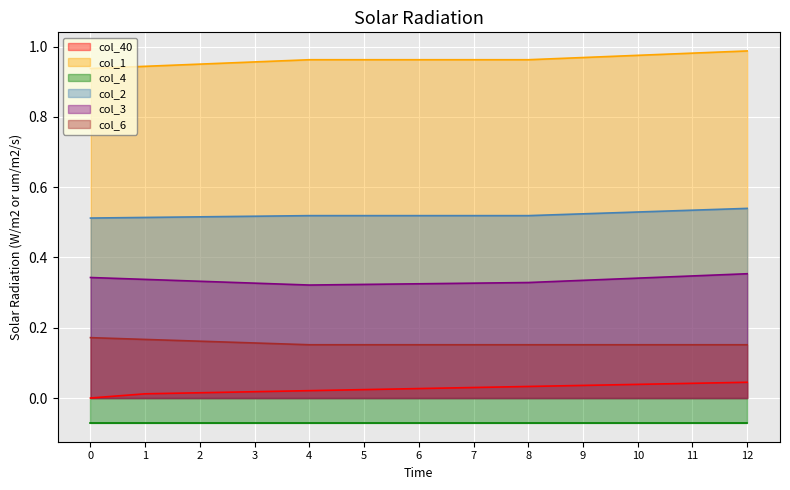

True or false: col_2 and col_40 cross at least once.

False